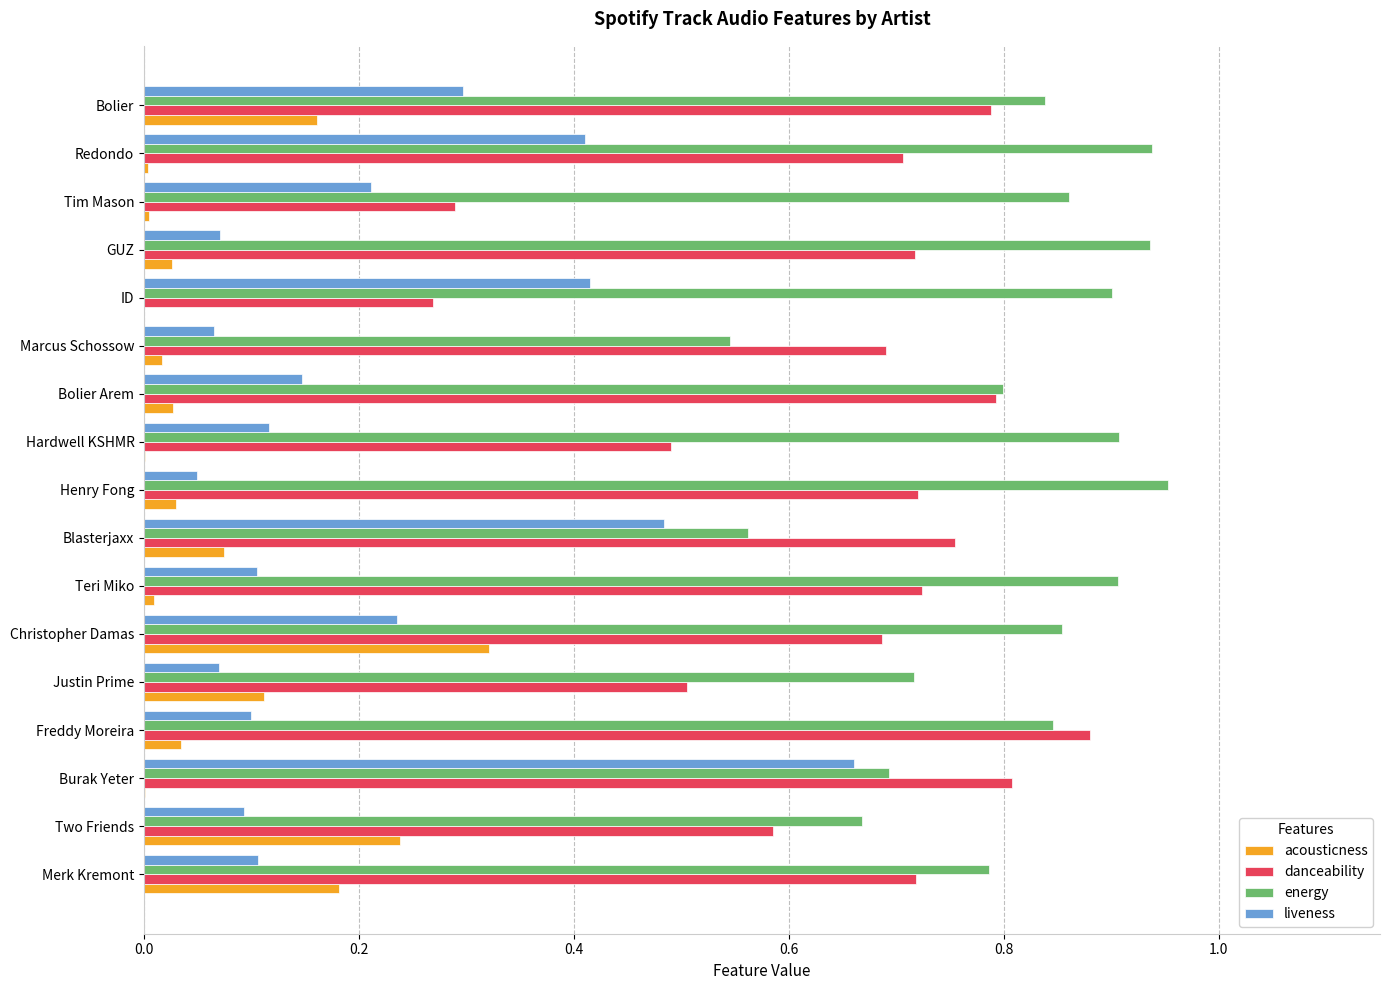

The acousticness series shows 0.1 at Blasterjaxx. True or false?

True